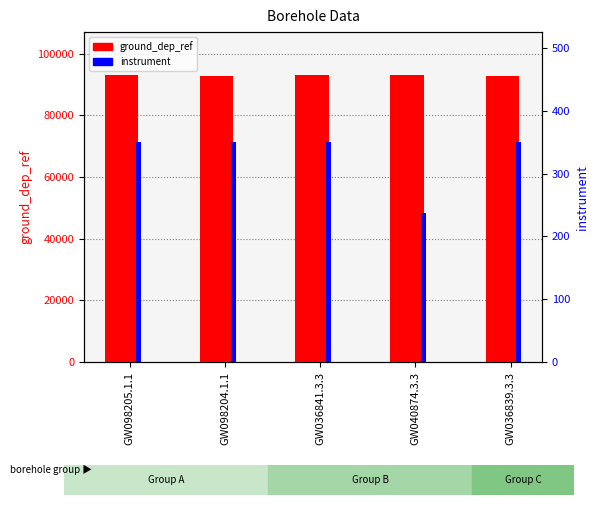

What is the average value of the ground_dep_ref series?

92886